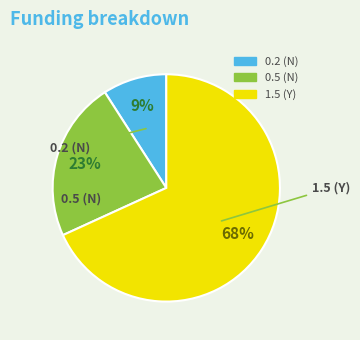

Is the sum of 0.2 (N) and 1.5 (Y) greater than half?

Yes